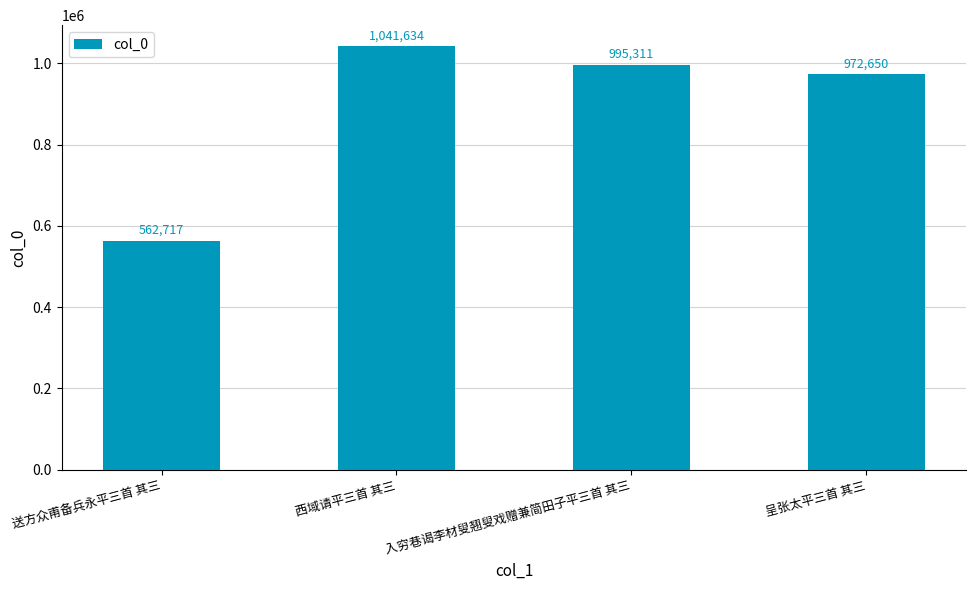

Where is the data nearest to the value 802175?

呈张太平三首 其三